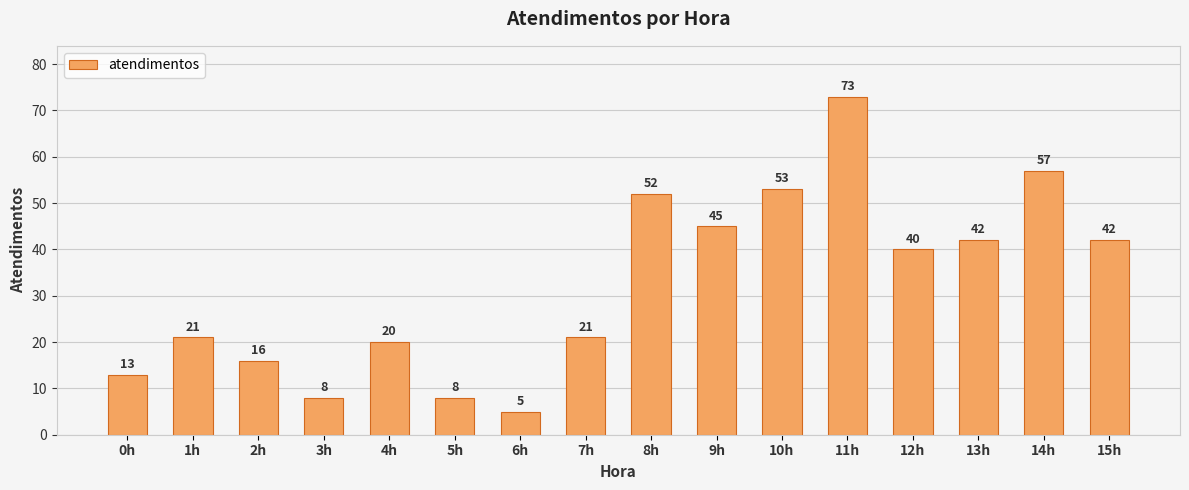

How many bars are there in total?

16